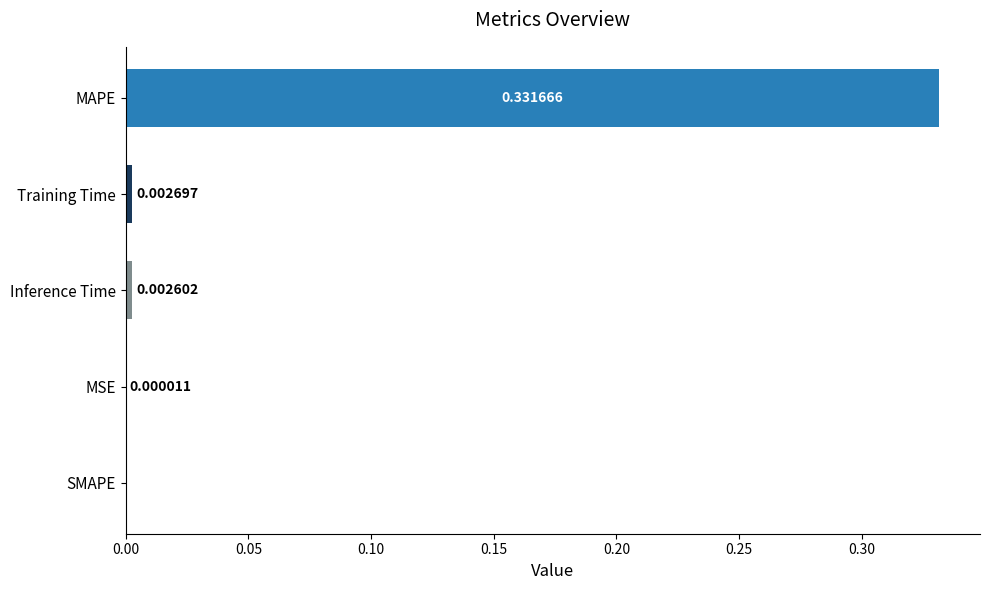

Which category has the highest value across all series?

MAPE